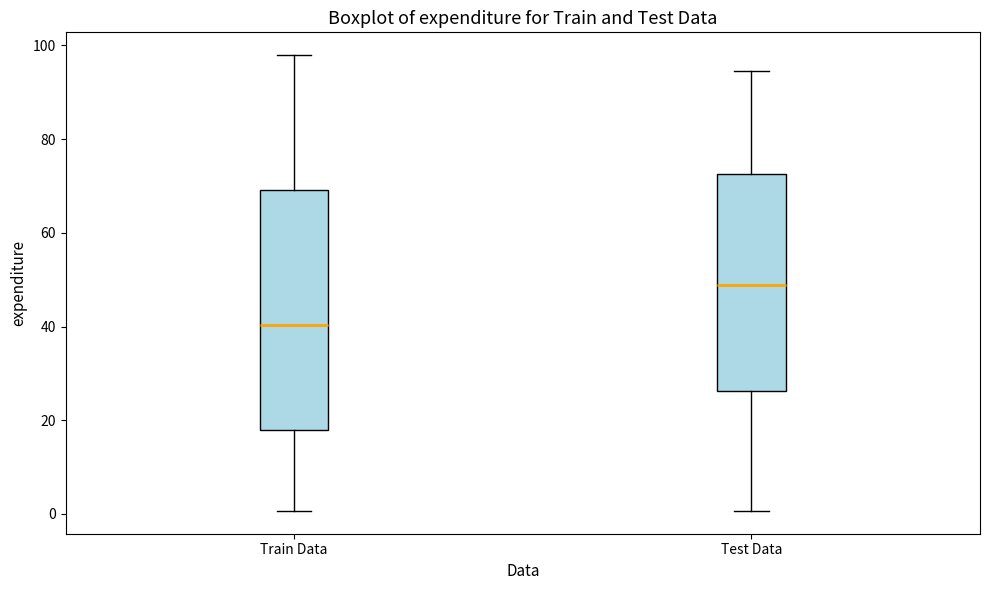

Reading left to right, transcribe this box plot: for each box, give where its median line is, the range the box spans, and where its two whiskers end, as read against the y-axis. The values are not printed on the chart, so give them approximately, as read against the axis.

Train Data: median 40, box 18 to 70, whiskers 0 to 98
Test Data: median 48, box 26 to 72, whiskers 0 to 94